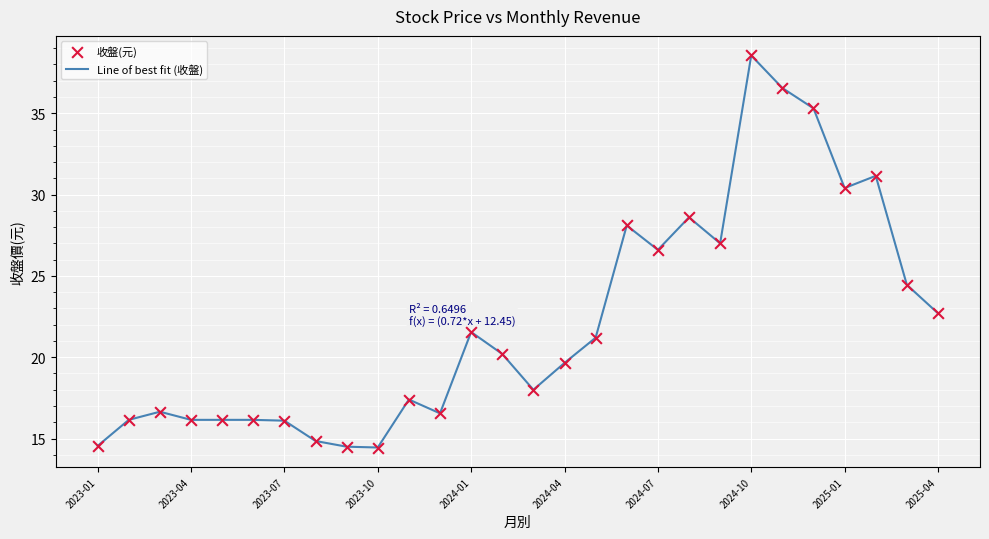

What is the difference between the maximum and minimum values?

24.1